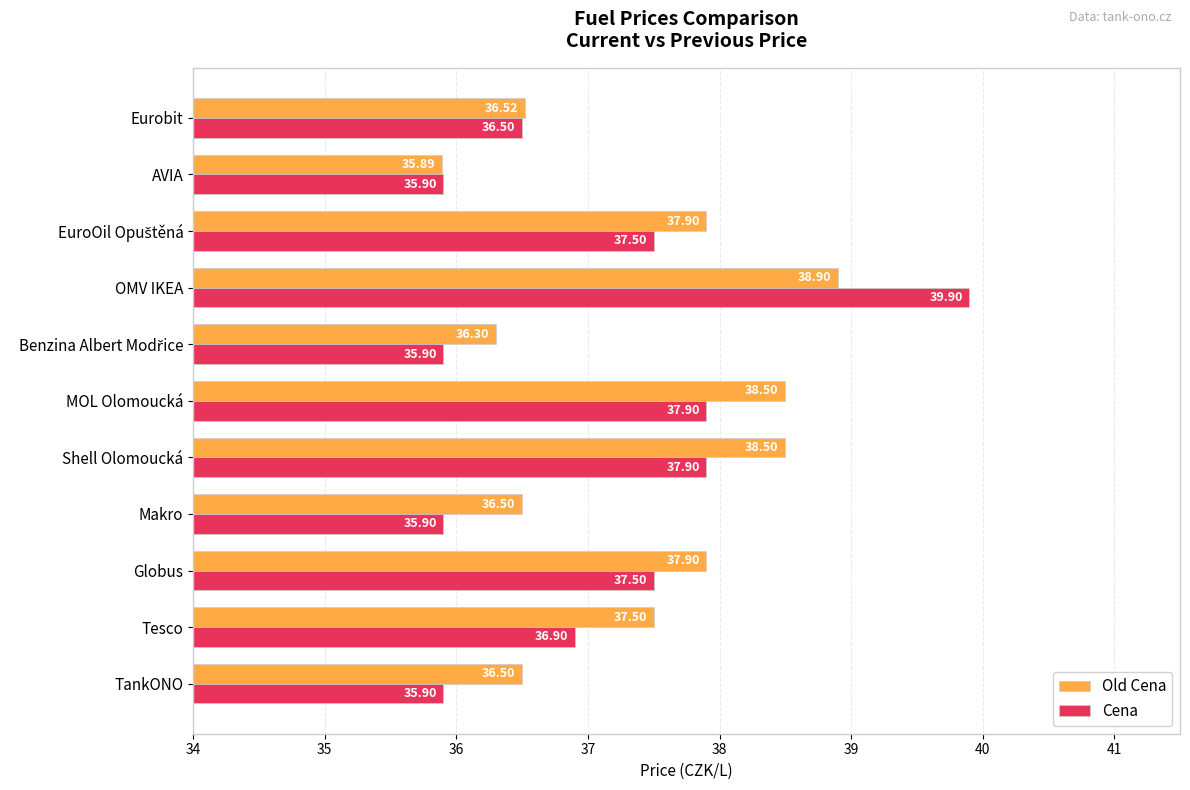

Which category has the highest value in the Cena series?

OMV IKEA